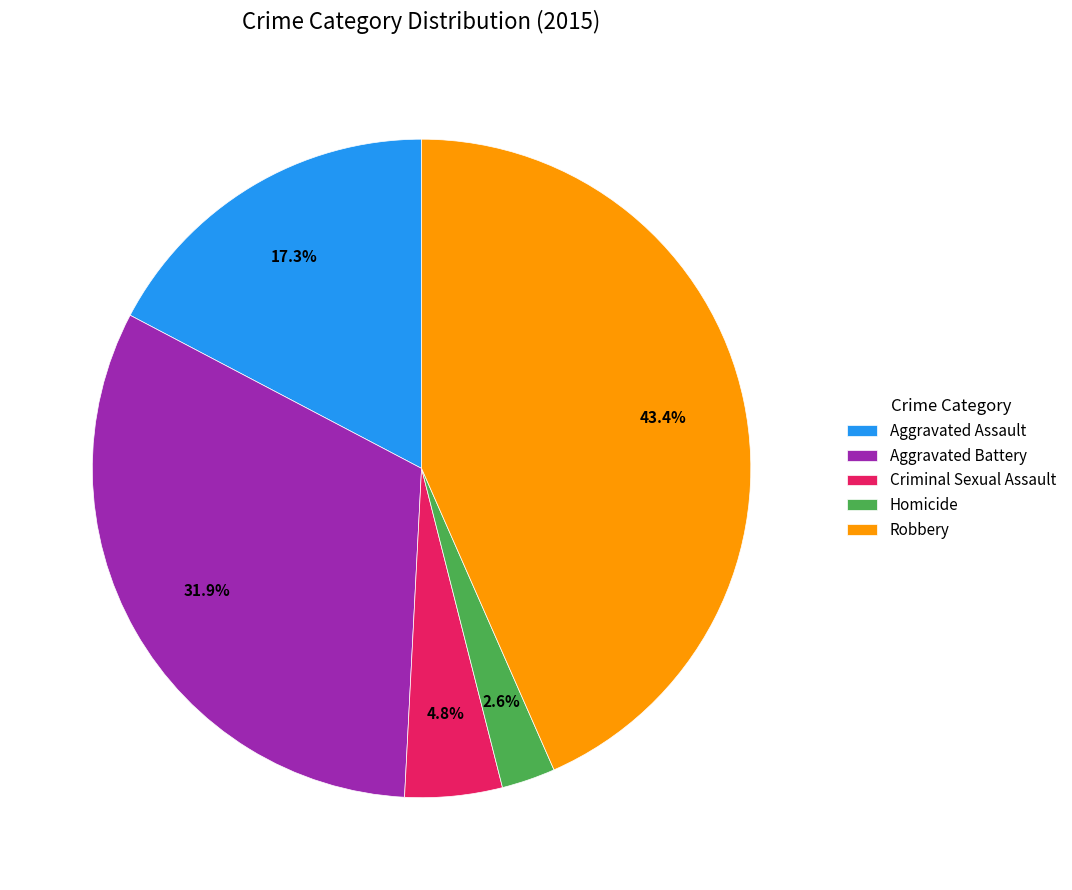

How many slices are in this pie chart?

5